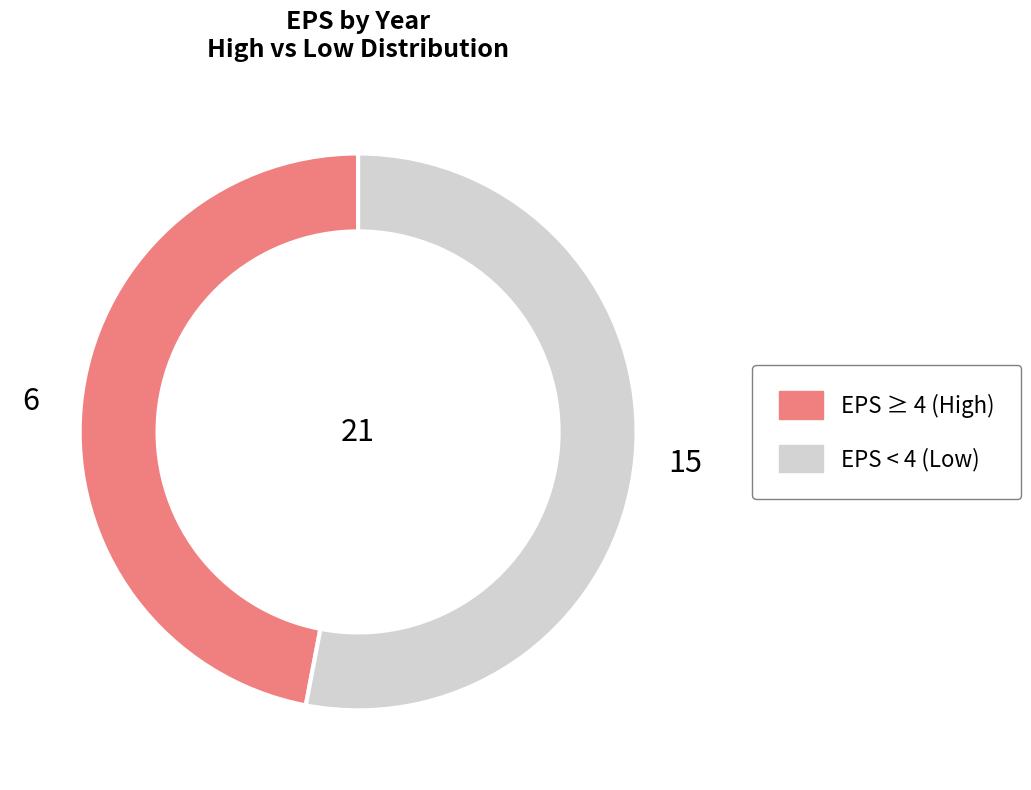

Does any single category account for the majority?

Yes